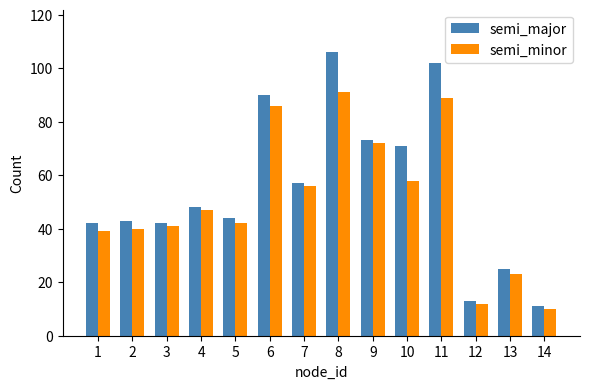

How many groups of bars are there?

14